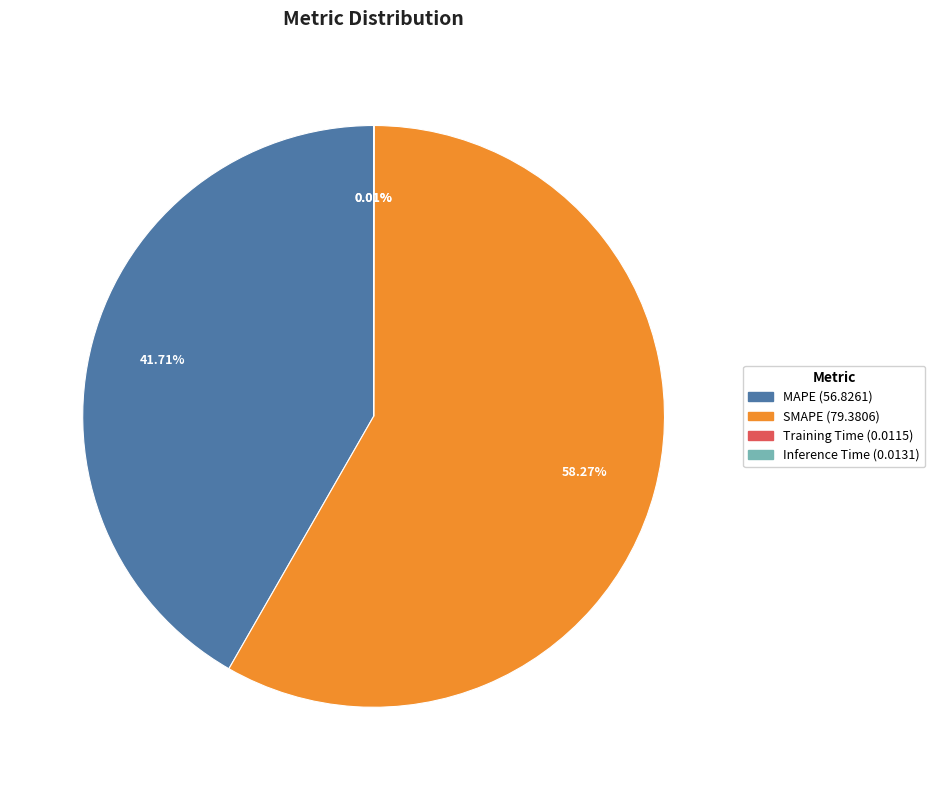

Is the sum of SMAPE and MAPE greater than half?

Yes